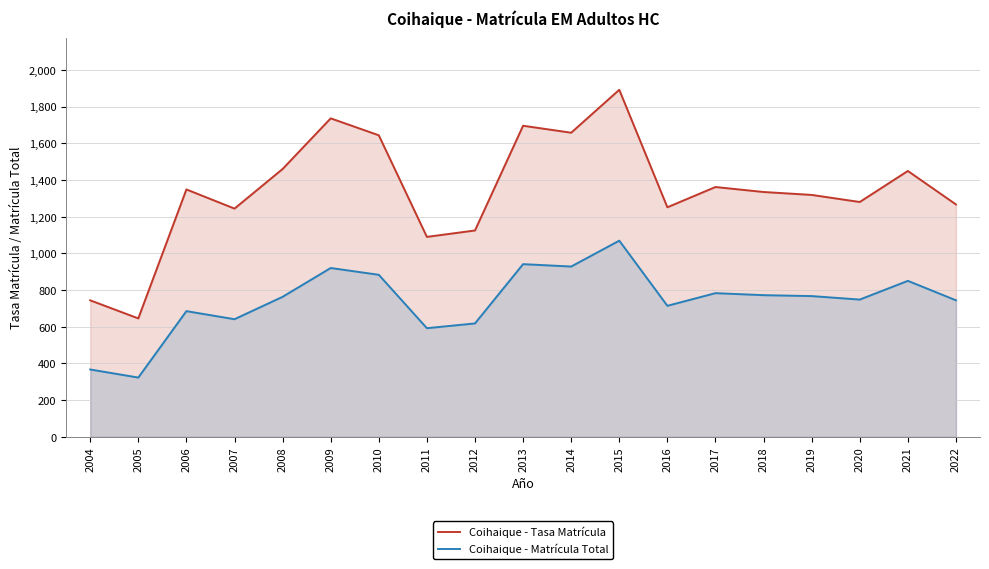

Between 2005 and 2006, which is larger?

2006